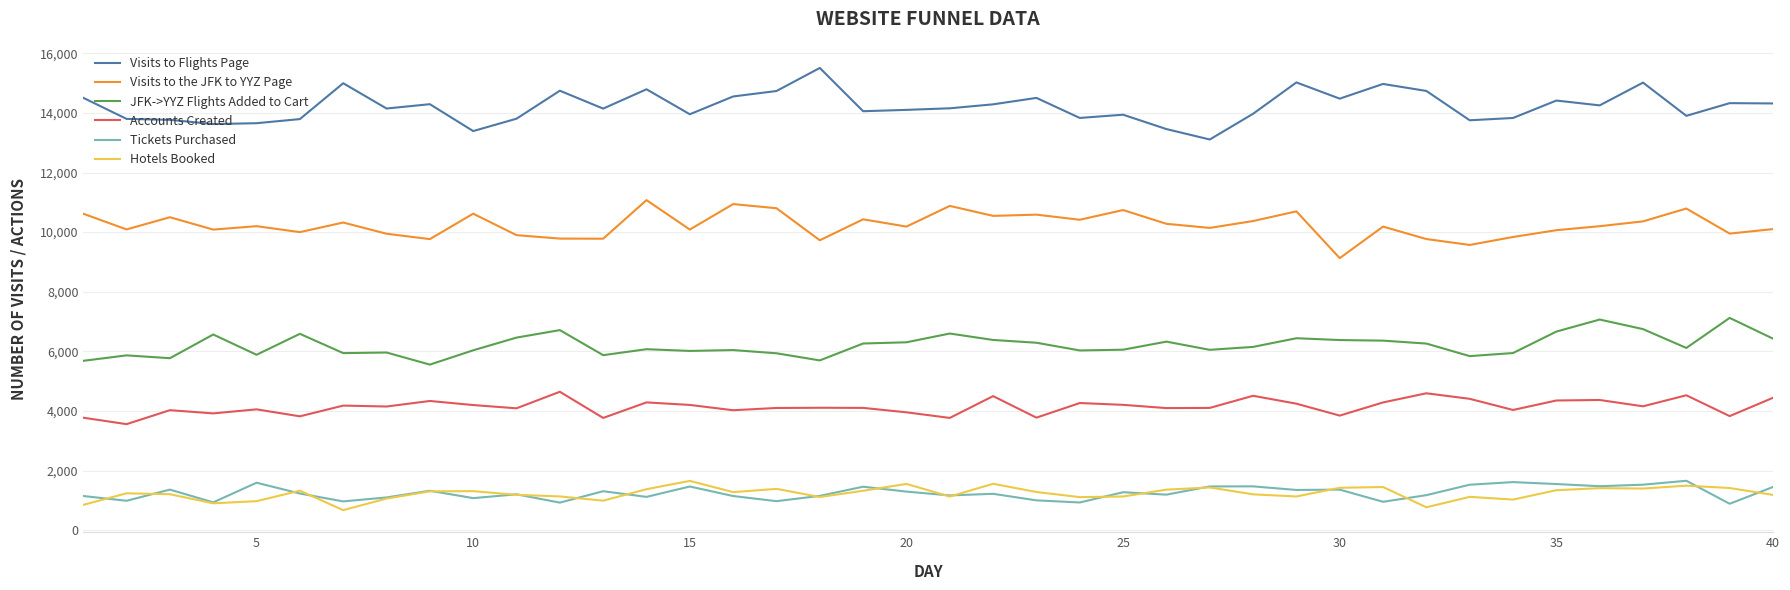

What is the smallest value displayed?

672